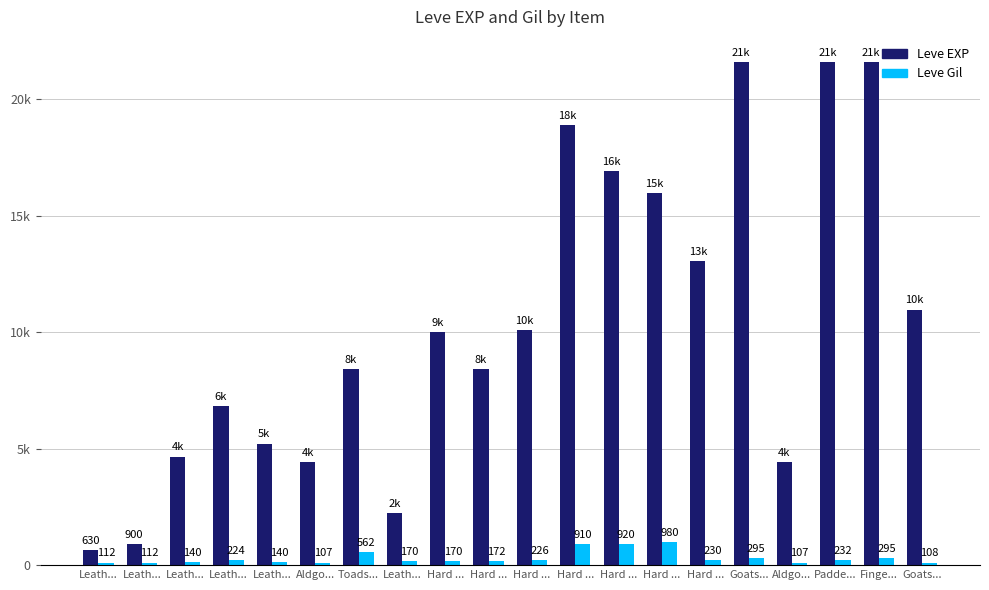

Reading left to right, extract all data points from this chart.

Leve EXP: 630	900	4660	6840	5220	4410	8430	2230	9990	8430	10100	18910	16920	15980	13040	21600	4440	21600	21600	10970
Leve Gil: 112	112	140	224	140	107	562	170	170	172	226	910	920	980	230	295	107	232	295	108